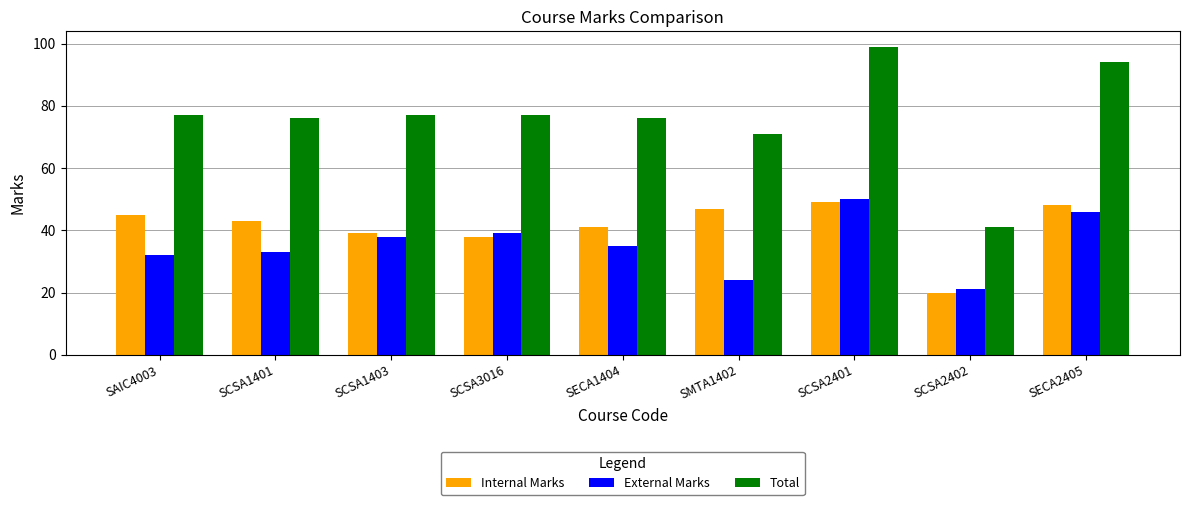

What is the approximate value of Total at SCSA1403, to the nearest 5?

75